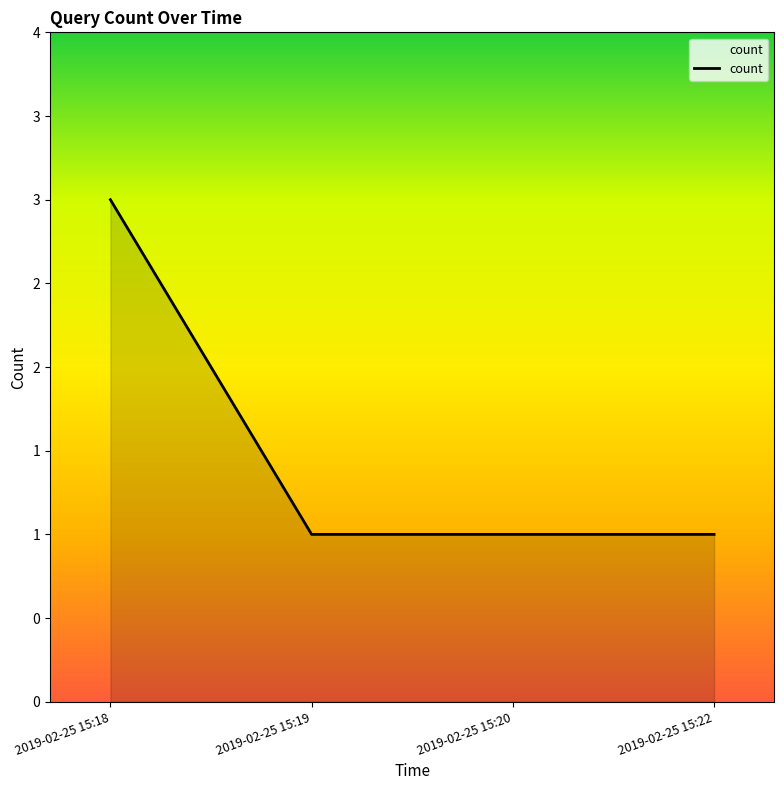

Reading left to right, what are all the values shown in this chart?

3	1	1	1